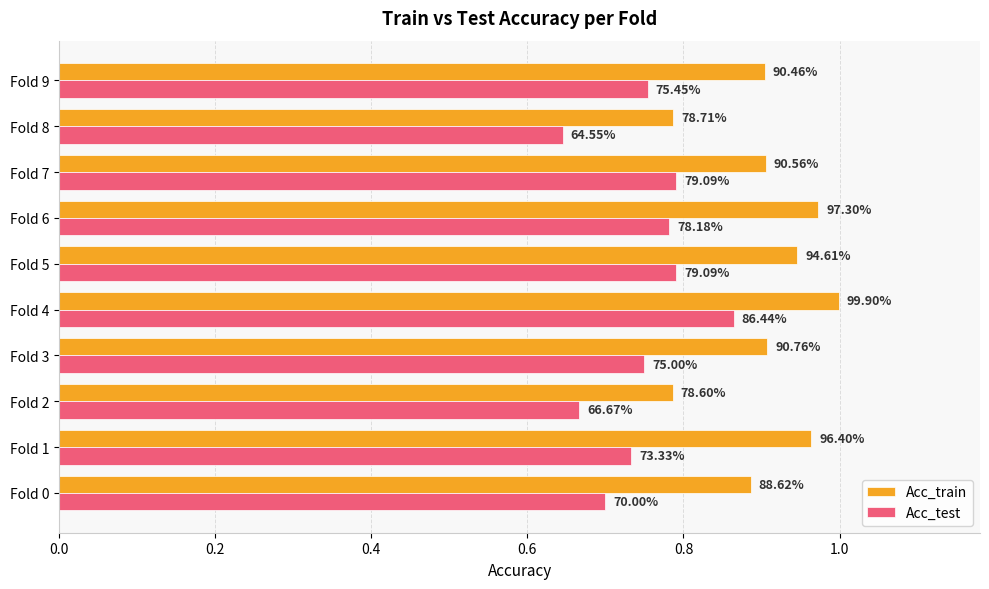

What is the value of the Acc_test bar at the 4th from the left?

0.8